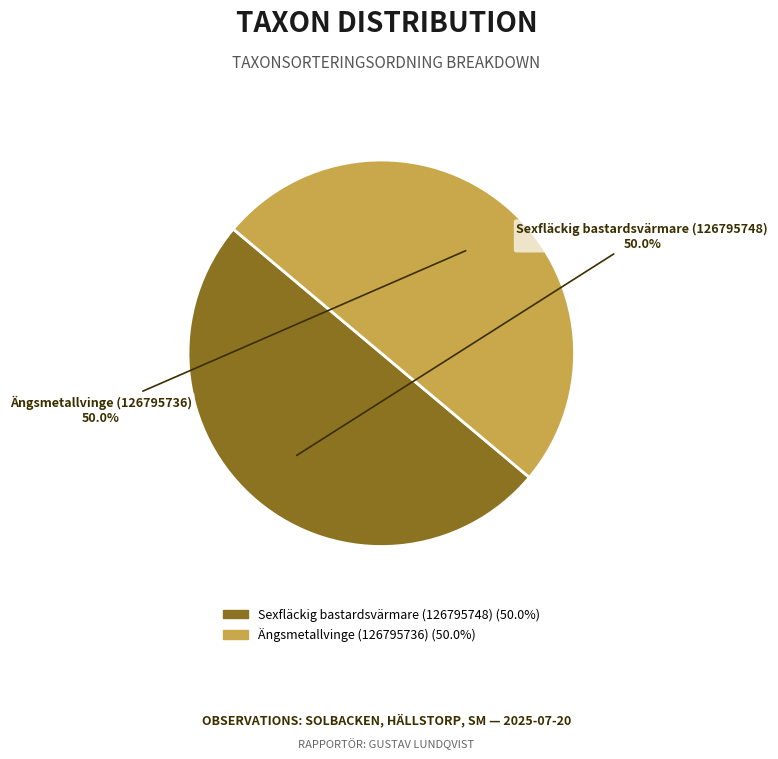

Approximately how many times larger is the value at Sexfläckig bastardsvärmare (126795748) compared to Ängsmetallvinge (126795736)?

1.0